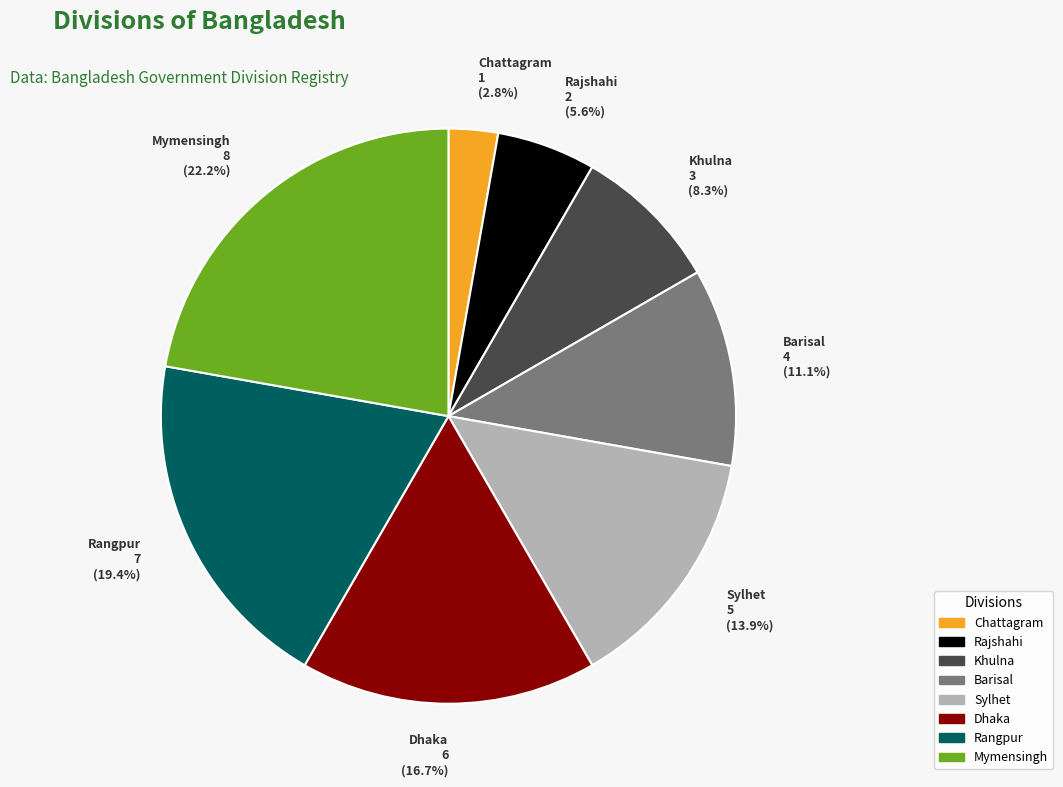

Count the number of slices in the pie.

8